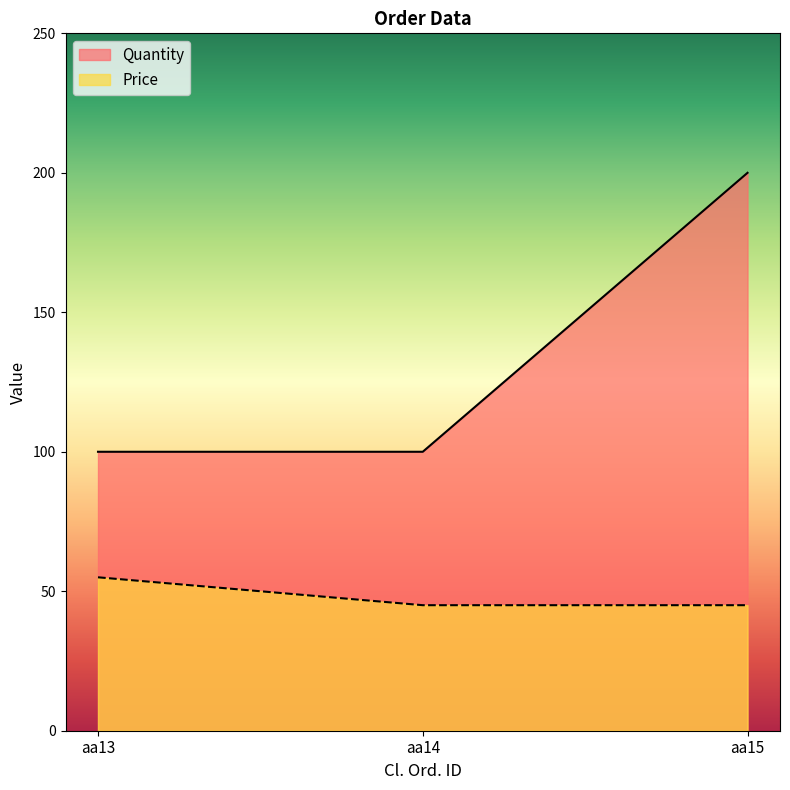

How many lines are shown in the chart?

2